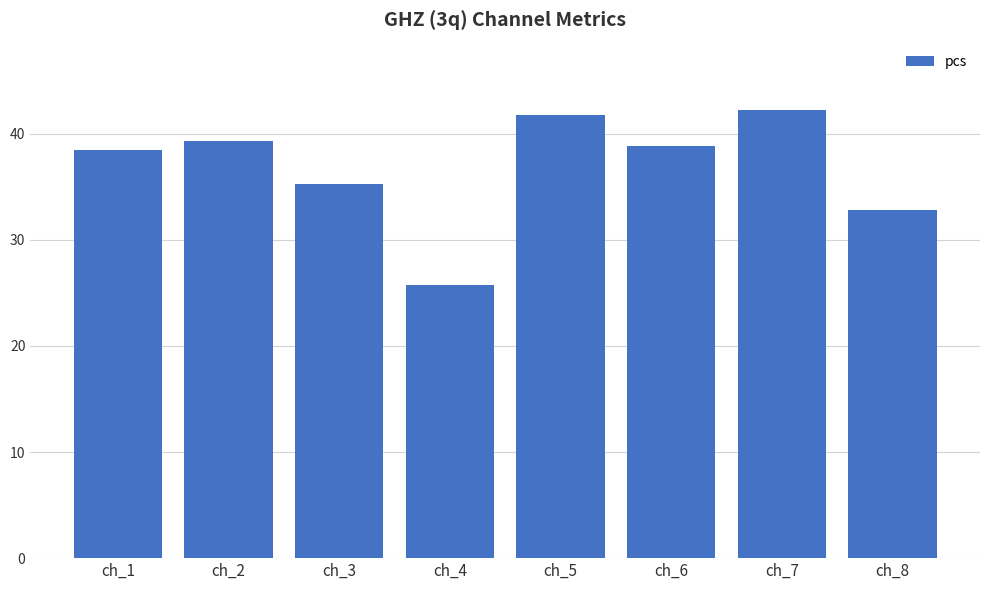

The chart shows a value of 20.4 at ch_7. True or false?

False